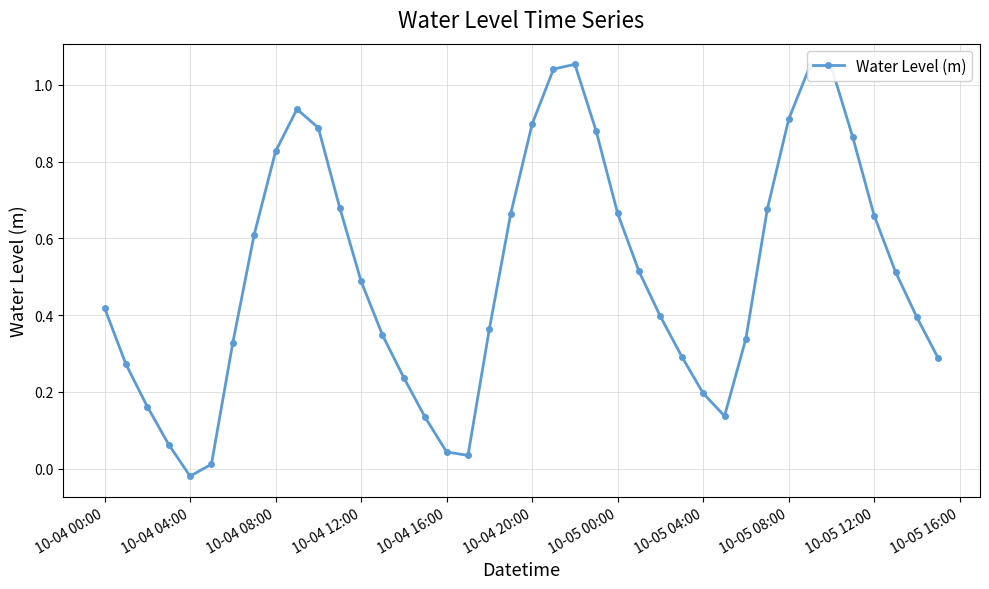

How many points are lower than both their immediate neighbors (excluding endpoints)?

3